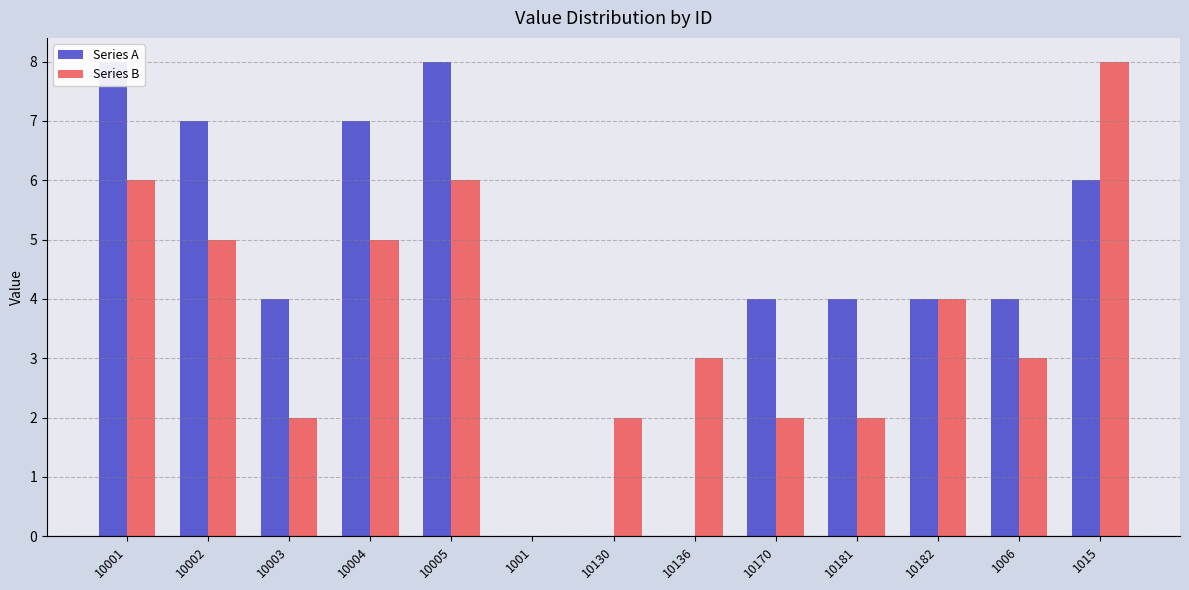

Reading left to right, list all the values displayed in this chart.

Series A: 8	7	4	7	8	0	0	0	4	4	4	4	6
Series B: 6	5	2	5	6	0	2	3	2	2	4	3	8